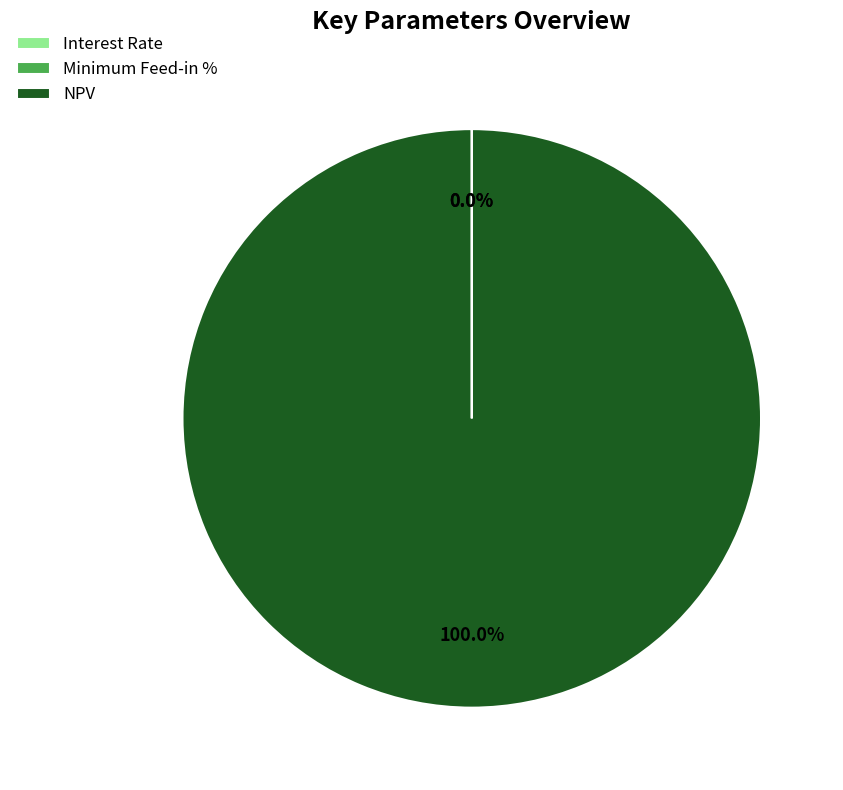

Does any single category account for the majority?

Yes